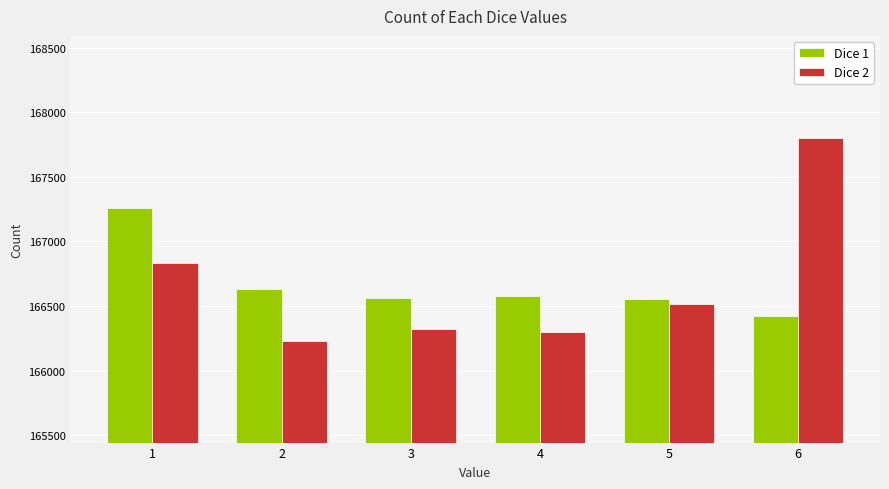

Where does the Dice 2 series first go above 166519?

1